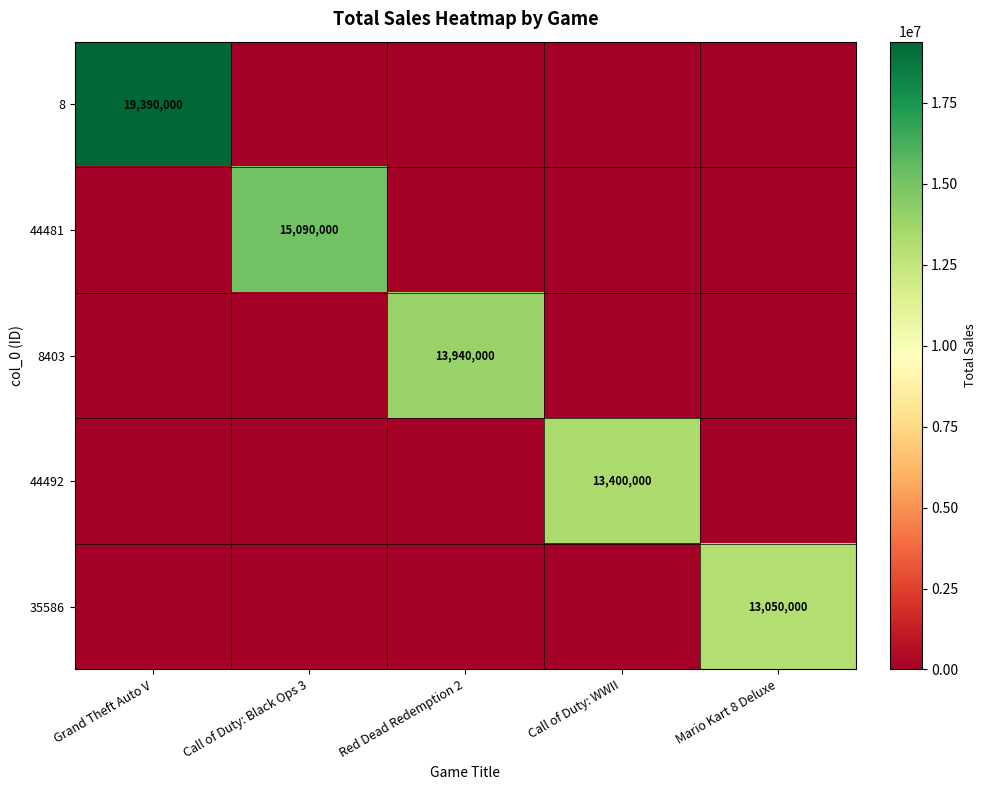

Rank the series by their maximum value, from highest to lowest.

8, 44481, 8403, 44492, 35586